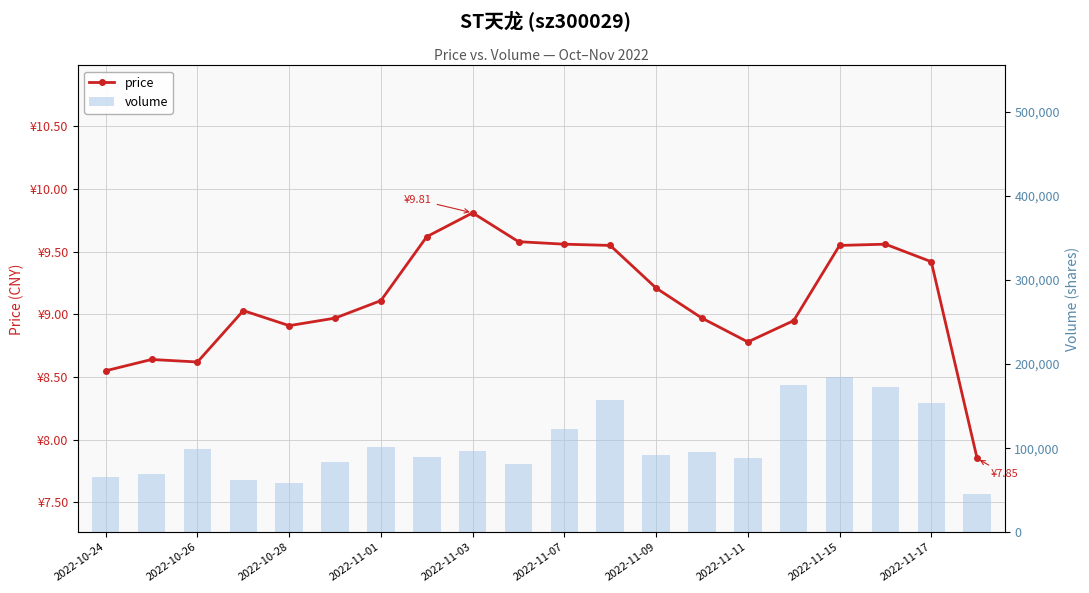

What are all the series names shown in the legend?

price, volume